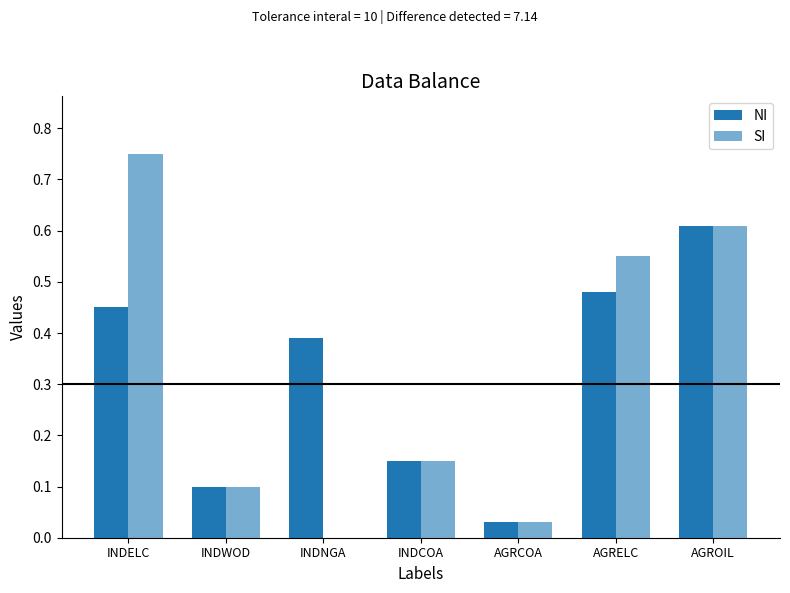

Reading left to right, what are all the values shown in this chart?

NI: INDELC=0.5	INDWOD=0.1	INDNGA=0.4	INDCOA=0.1	AGRCOA=0.0	AGRELC=0.5	AGROIL=0.6
SI: INDELC=0.8	INDWOD=0.1	INDNGA=0.0	INDCOA=0.1	AGRCOA=0.0	AGRELC=0.6	AGROIL=0.6